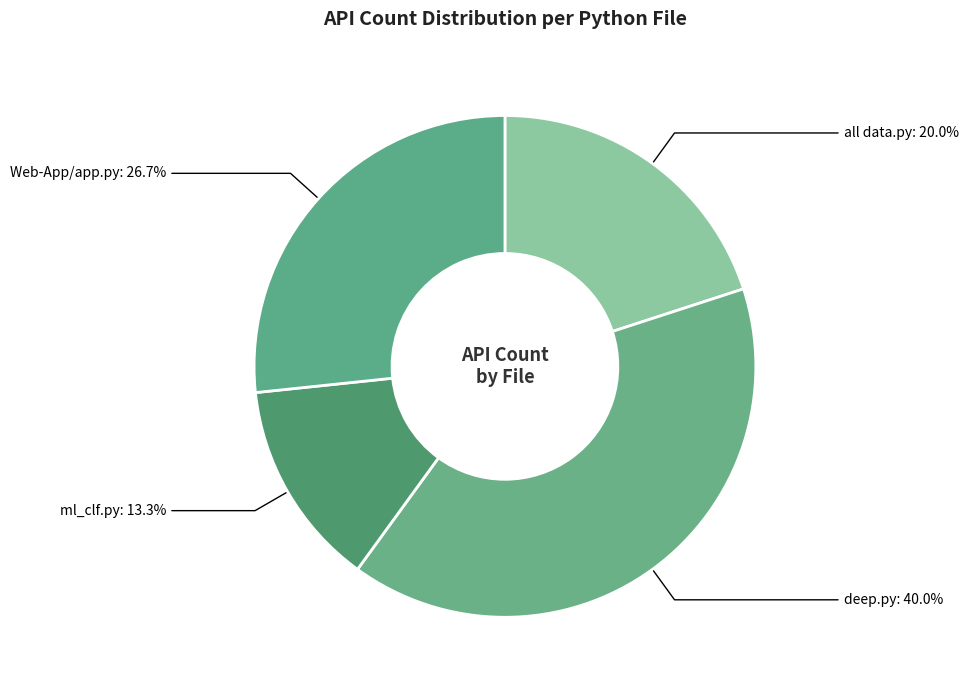

Count the number of slices in the pie.

4